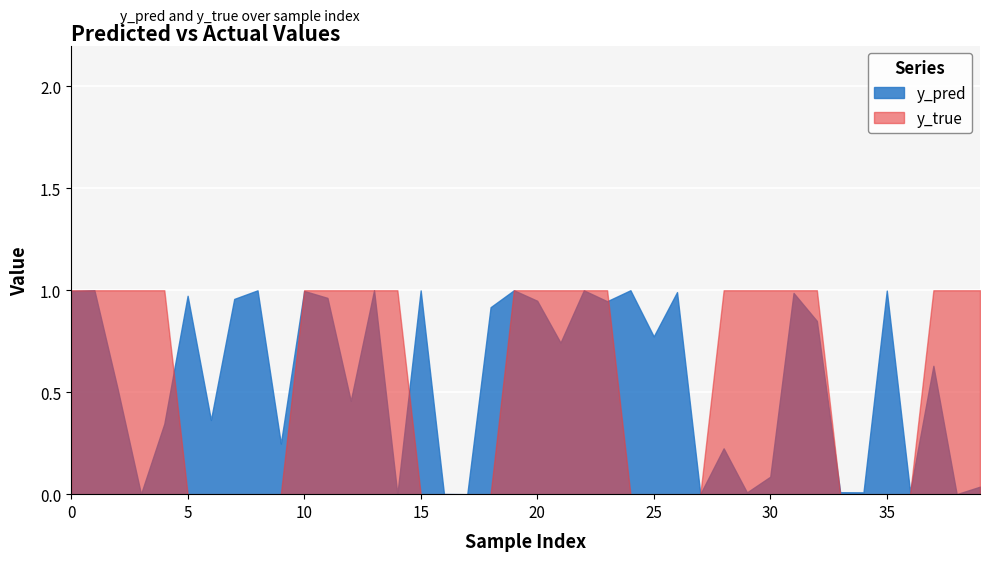

How many interior local peaks does the y_pred series have?

14